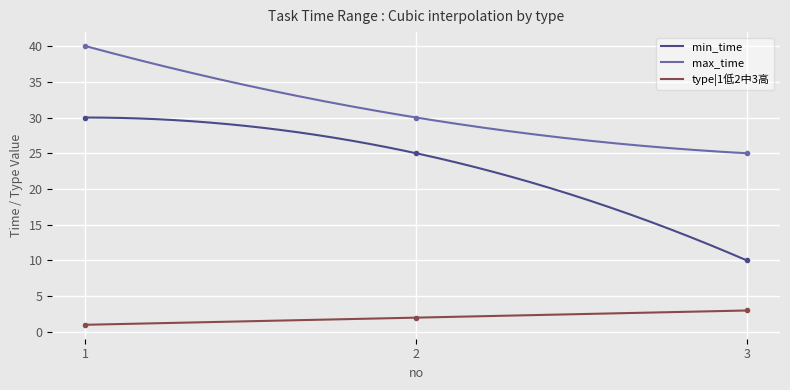

What is the difference between the maximum and minimum values in the min_time series?

20.0